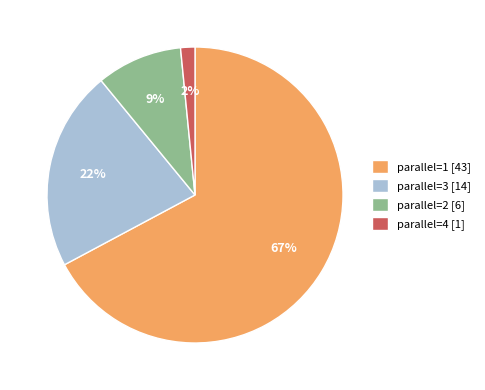

Do parallel=1 [43] and parallel=4 [1] together represent more than half of the pie?

Yes